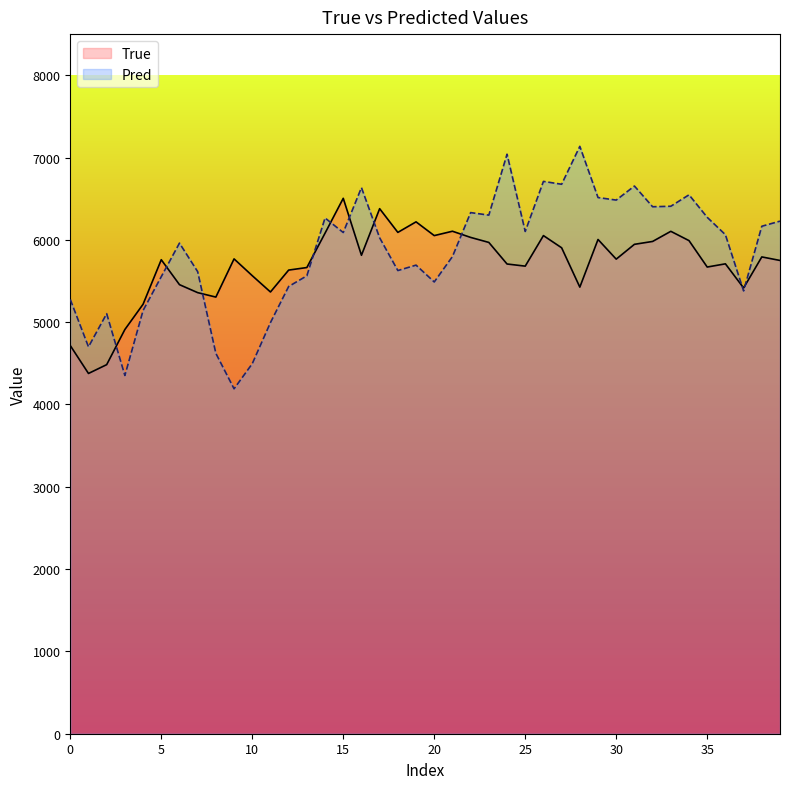

How many interior local valleys does the True series have?

11